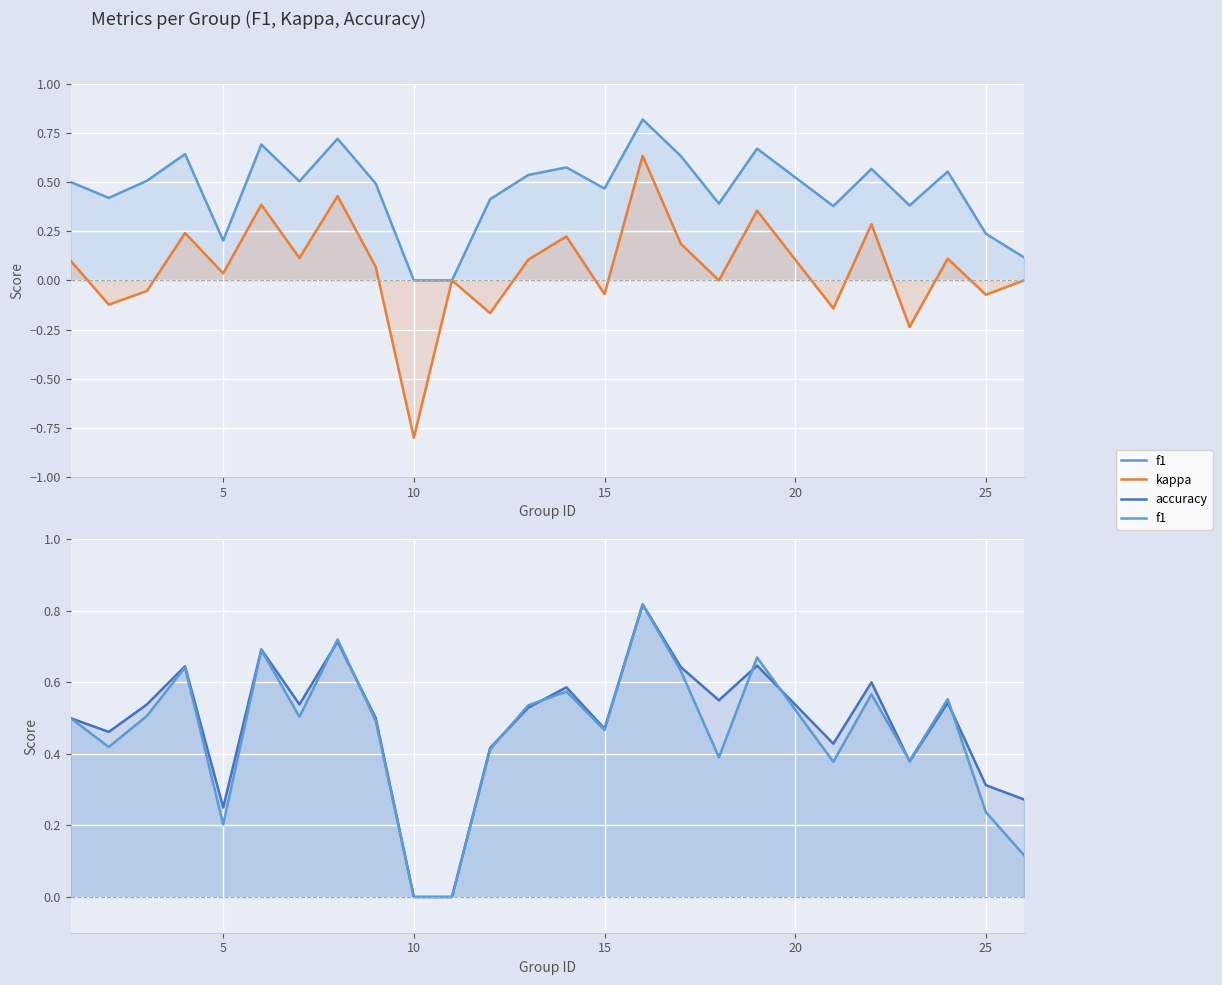

True or false: kappa and f1 cross at least once.

False